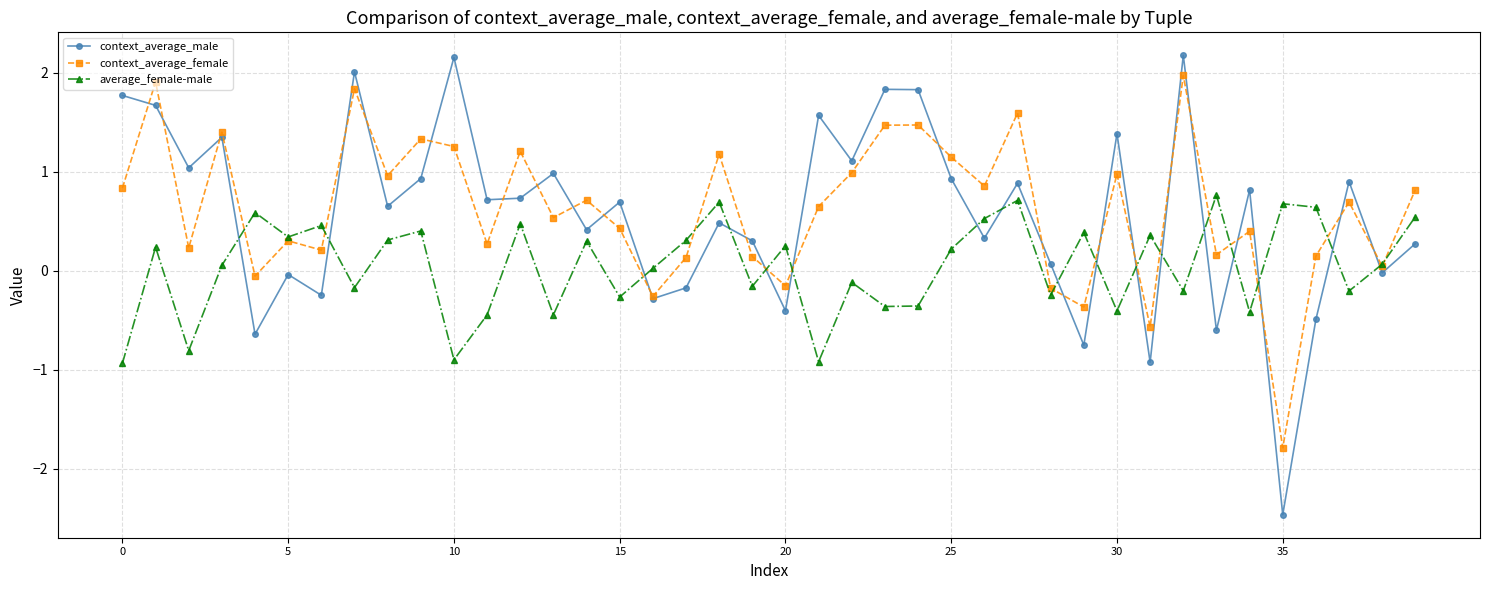

Which series has the largest range (max minus min)?

context_average_male